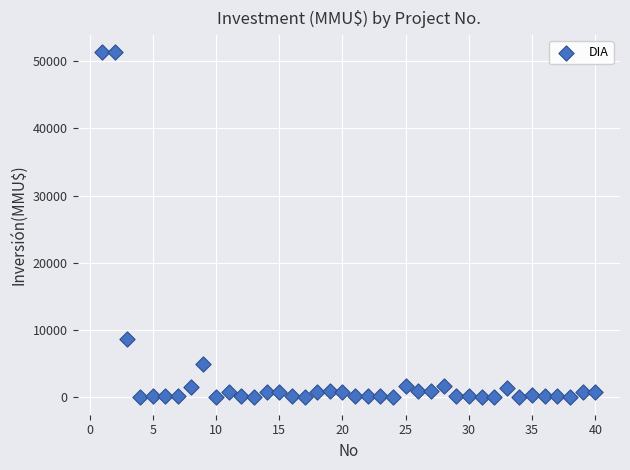

What is the range of Y values (max minus min)?

51295